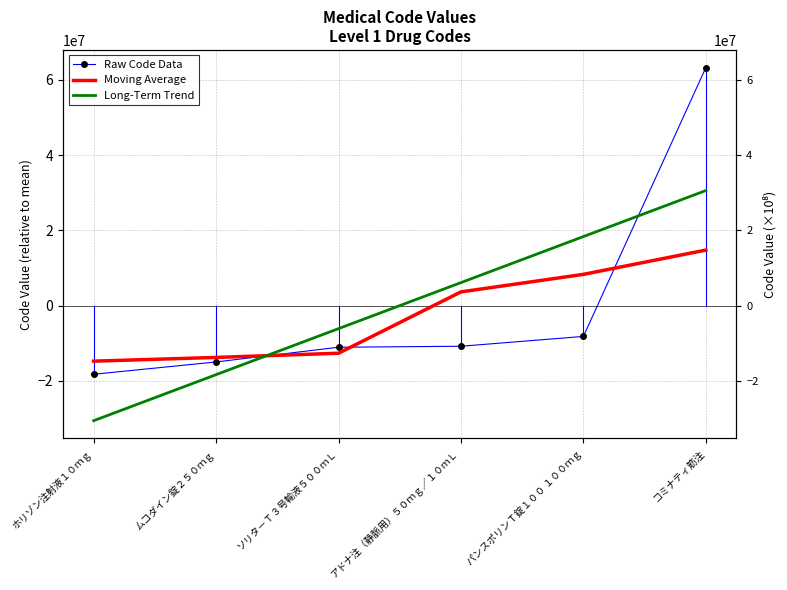

True or false: Moving Average has more than 2 points higher than both neighbors.

False